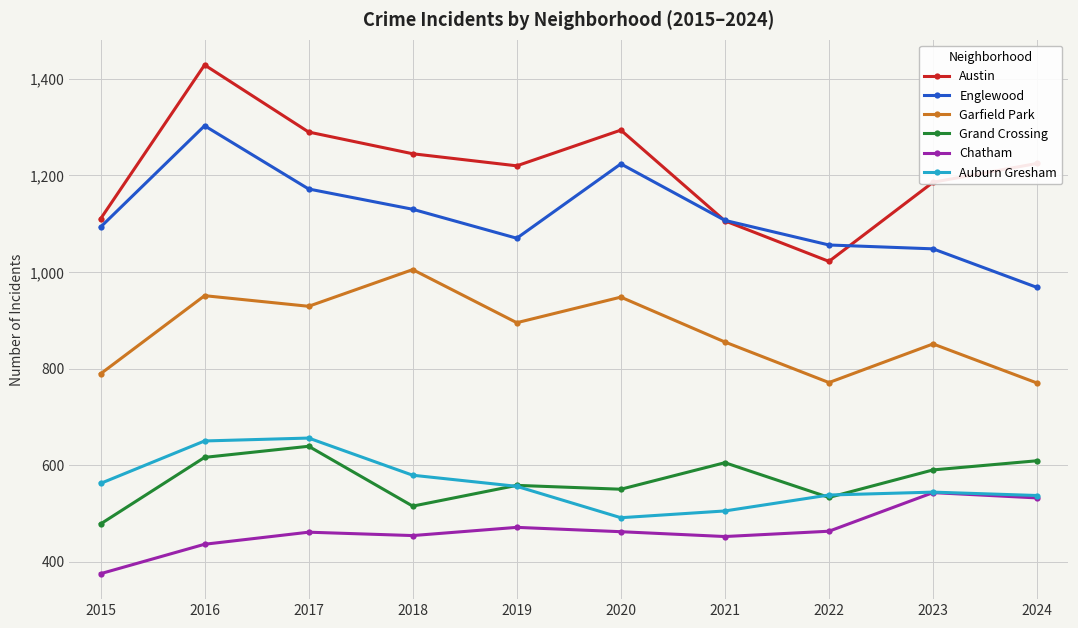

What is the difference between the Englewood values at 2016 and 2023?

255